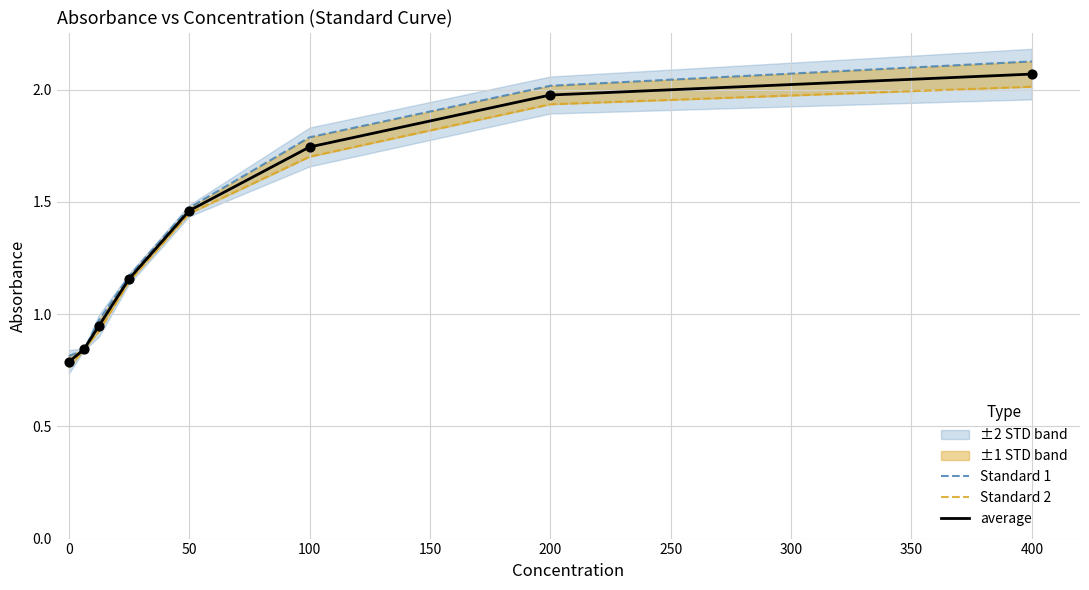

The value of average at 400 is 3.0. True or false?

False